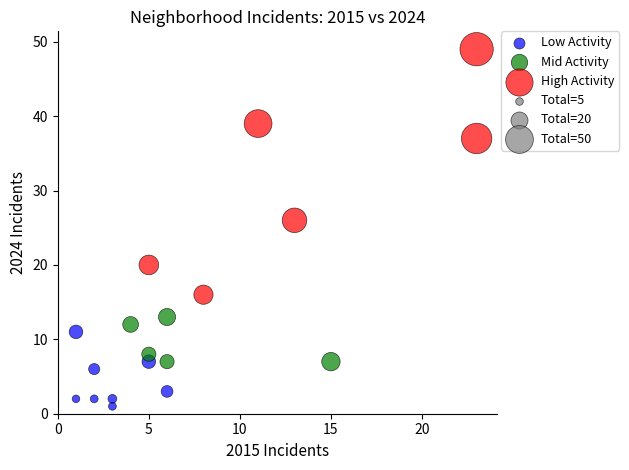

Which series contains the highest Y value?

High Activity